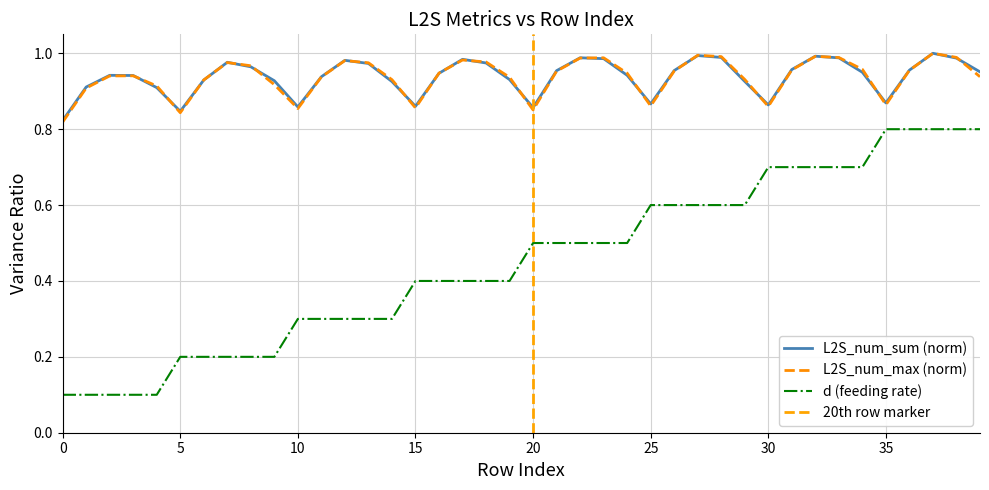

True or false: L2S_num_max has a value of 0.6 at 39.

False